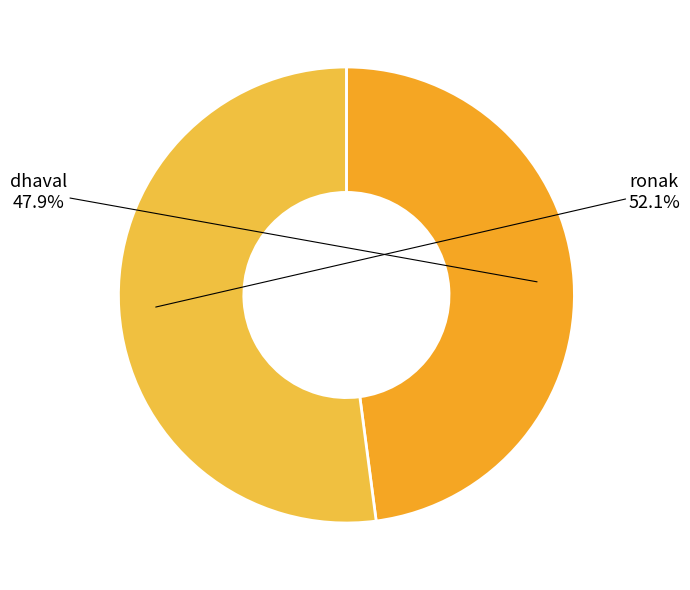

Between ronak and dhaval, which is larger?

ronak